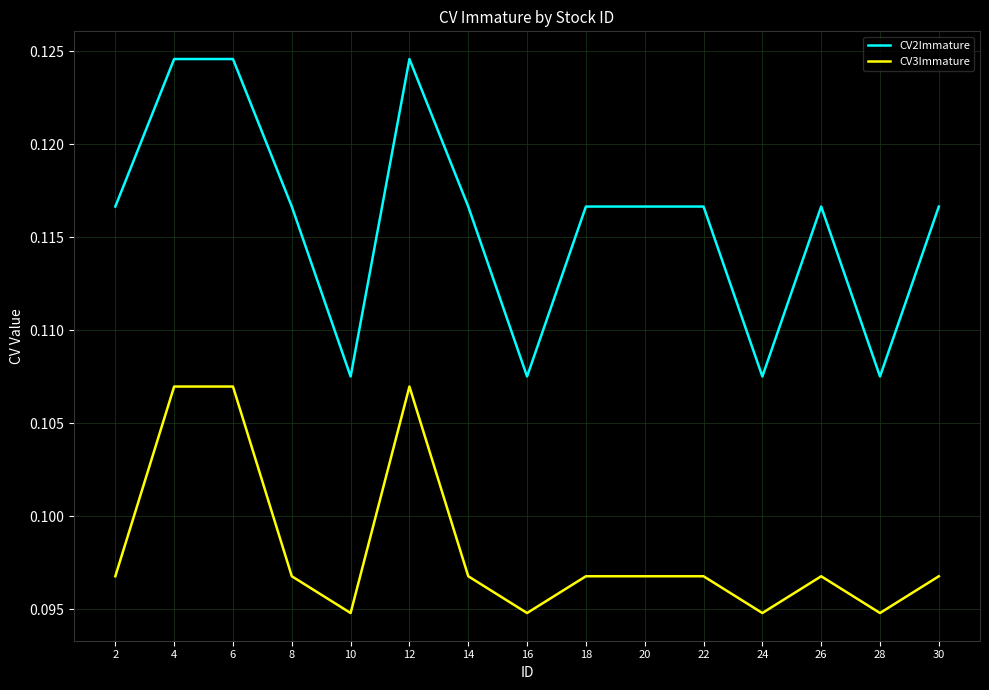

List the series in order of their overall mean, lowest first.

CV3Immature, CV2Immature